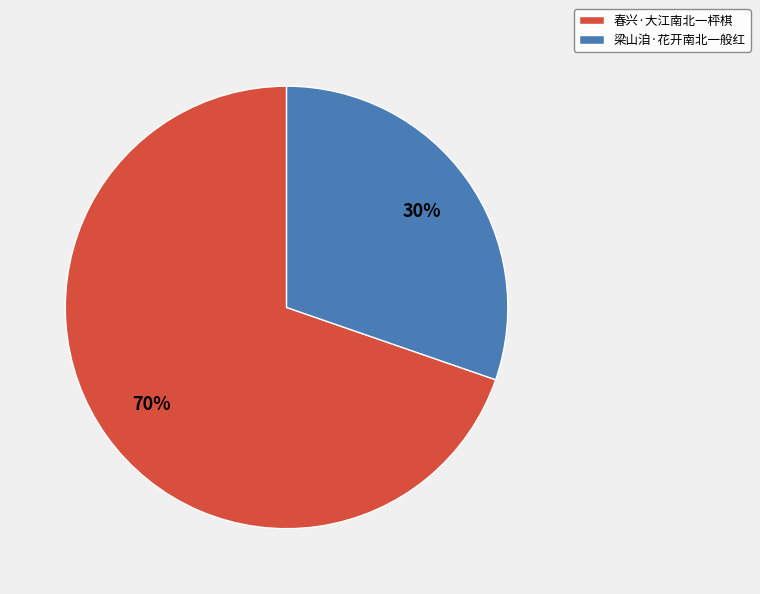

Approximately how many times larger is the value at 春兴·大江南北一枰棋 compared to 梁山洎·花开南北一般红?

2.3